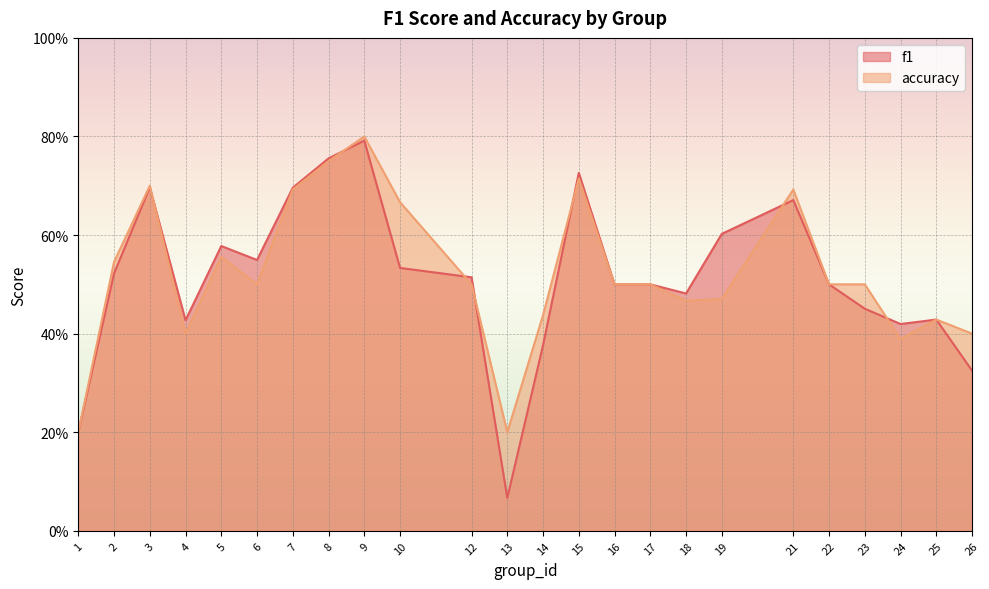

What are all the series names shown in the legend?

f1, accuracy